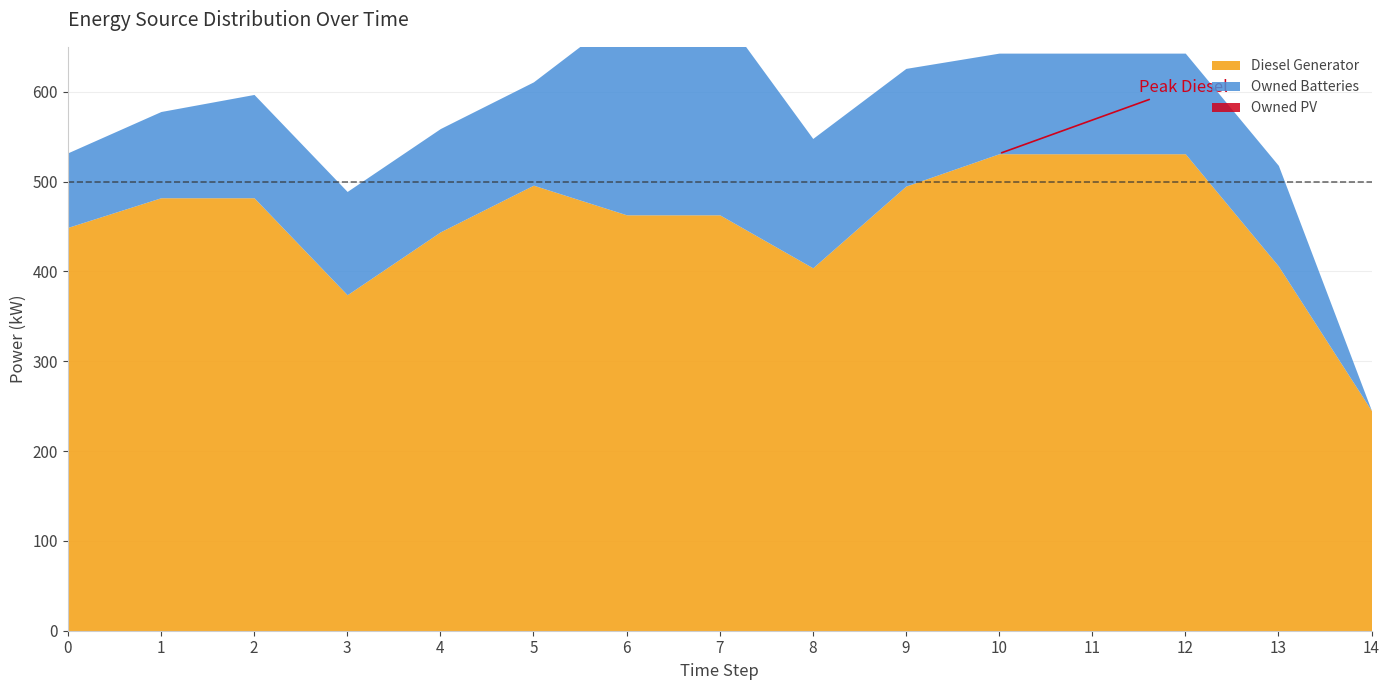

What are all the series names shown in the legend?

Diesel Generator, Owned PV, Owned Batteries